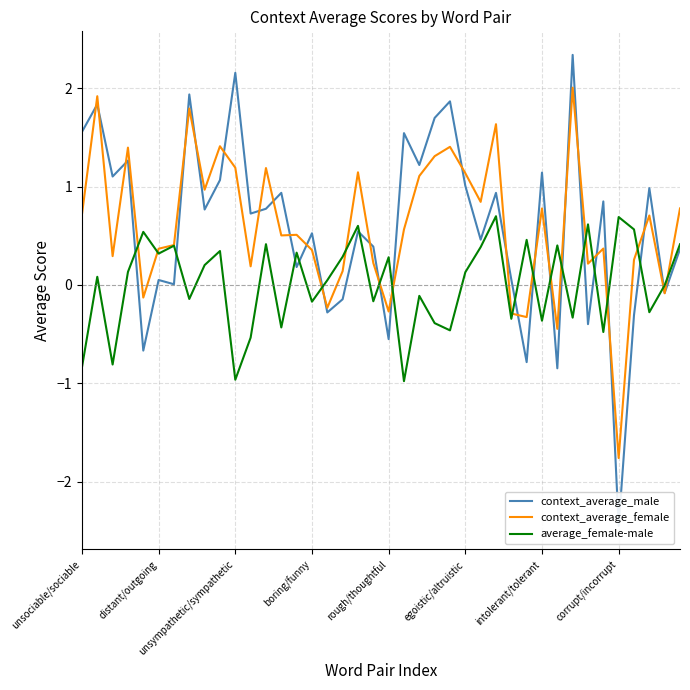

What is the highest value of the average_female-male series?

0.7